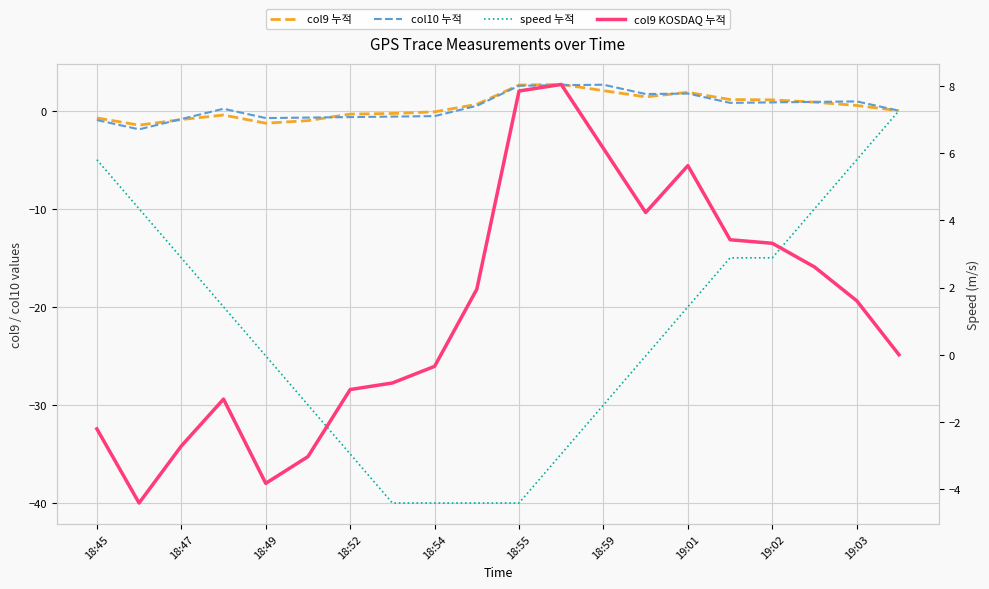

How many interior local valleys does the speed 누적 series have?

1